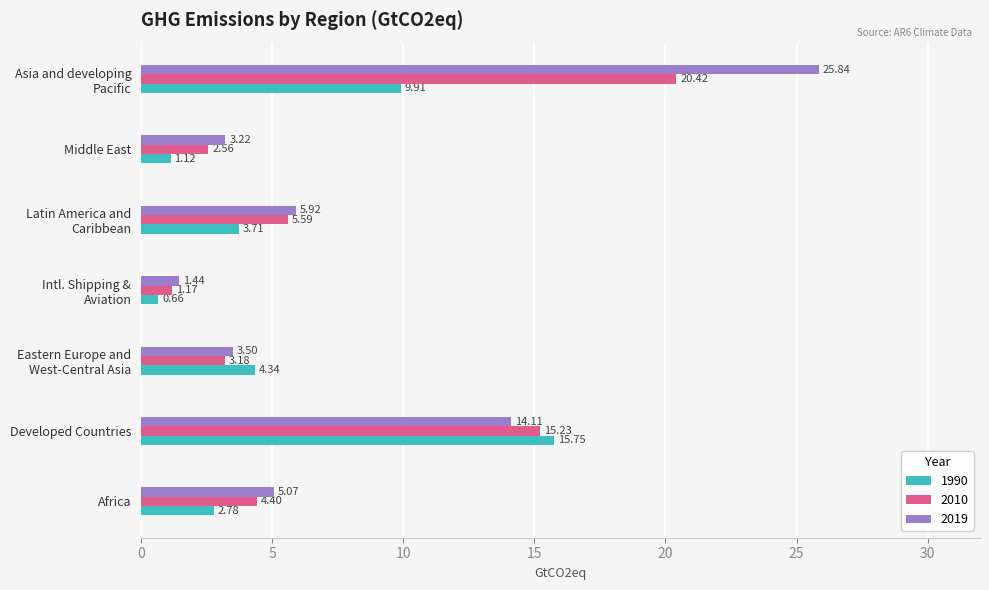

What is the average value of the 2019 series?

8.4